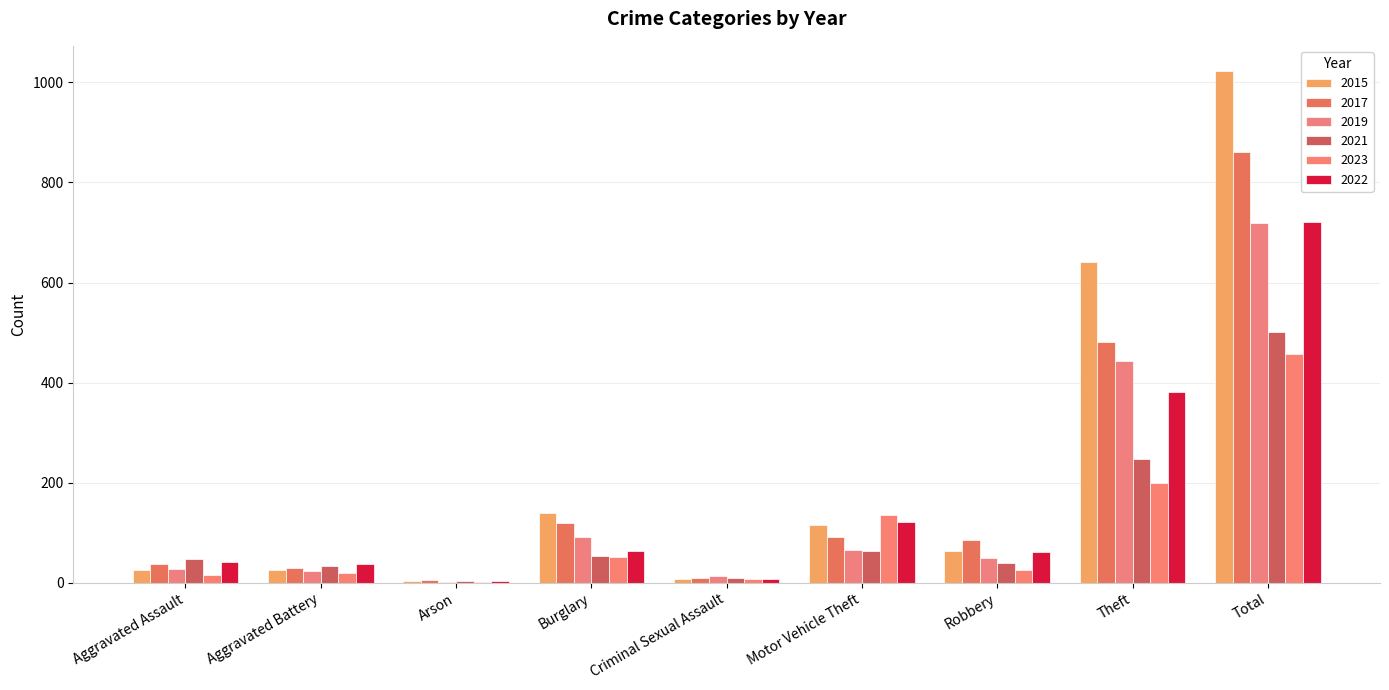

How many groups of bars are there?

9